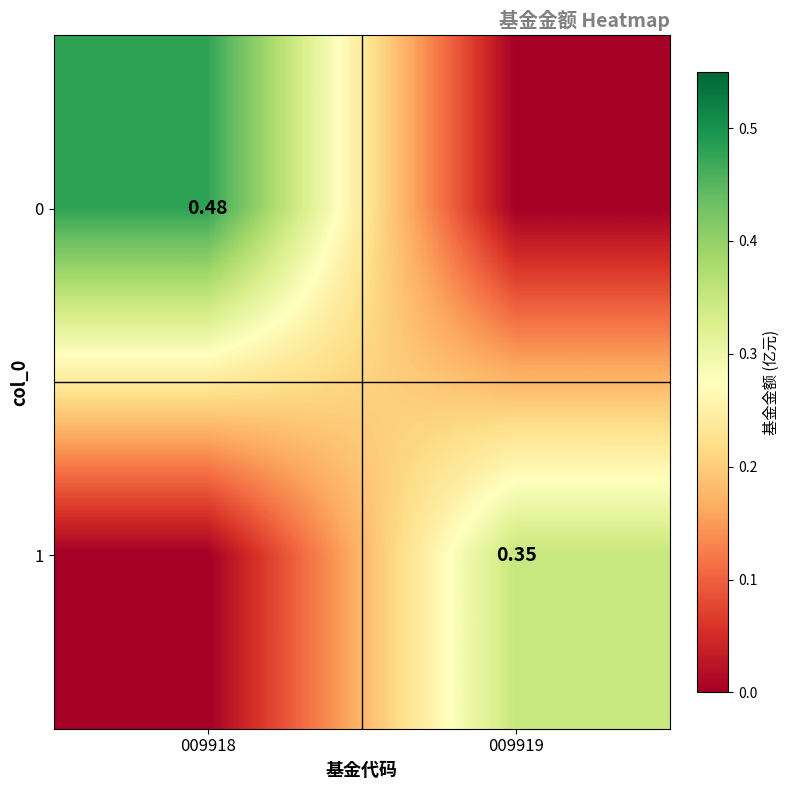

Is the value of 1 at 009919 greater than the value of 0 at 009918?

No